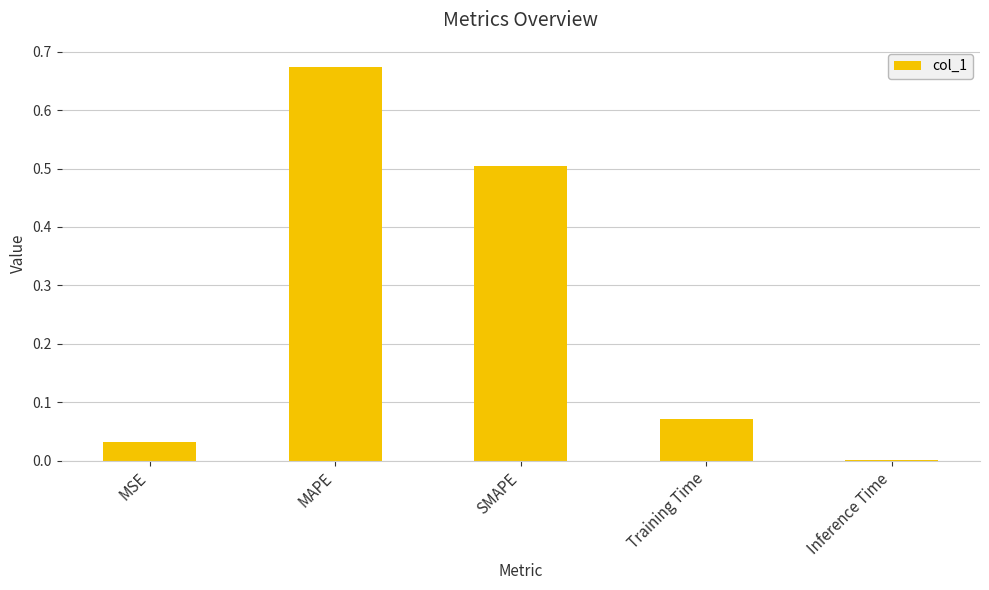

Between MSE and MAPE, which is larger?

MAPE